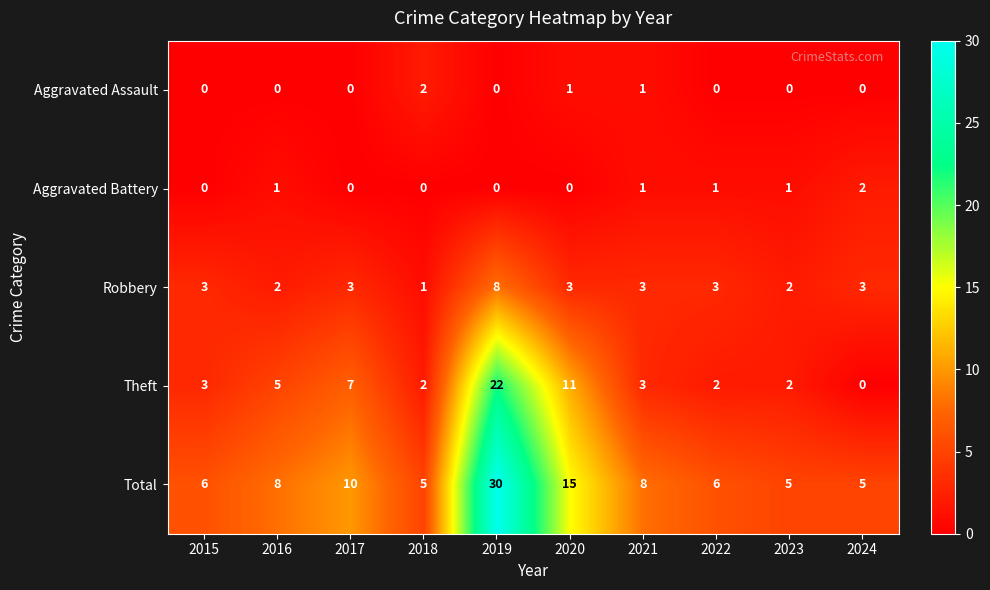

What is the average value of the Total series?

10